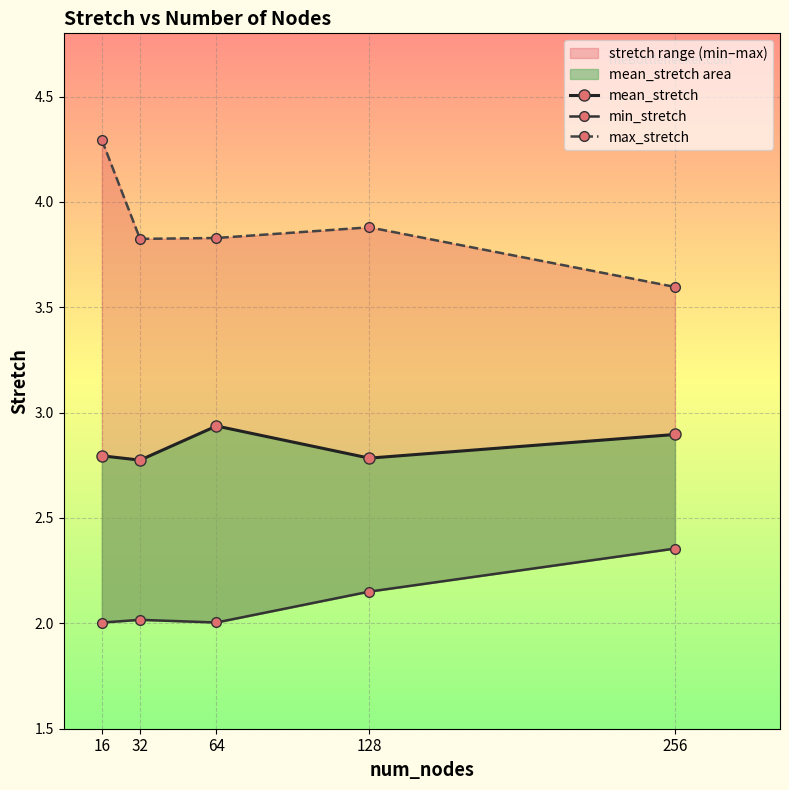

Reading left to right, what are all the values shown in this chart?

mean_stretch: 16=2.8	32=2.8	64=2.9	128=2.8	256=2.9
min_stretch: 16=2.0	32=2.0	64=2.0	128=2.2	256=2.4
max_stretch: 16=4.3	32=3.8	64=3.8	128=3.9	256=3.6